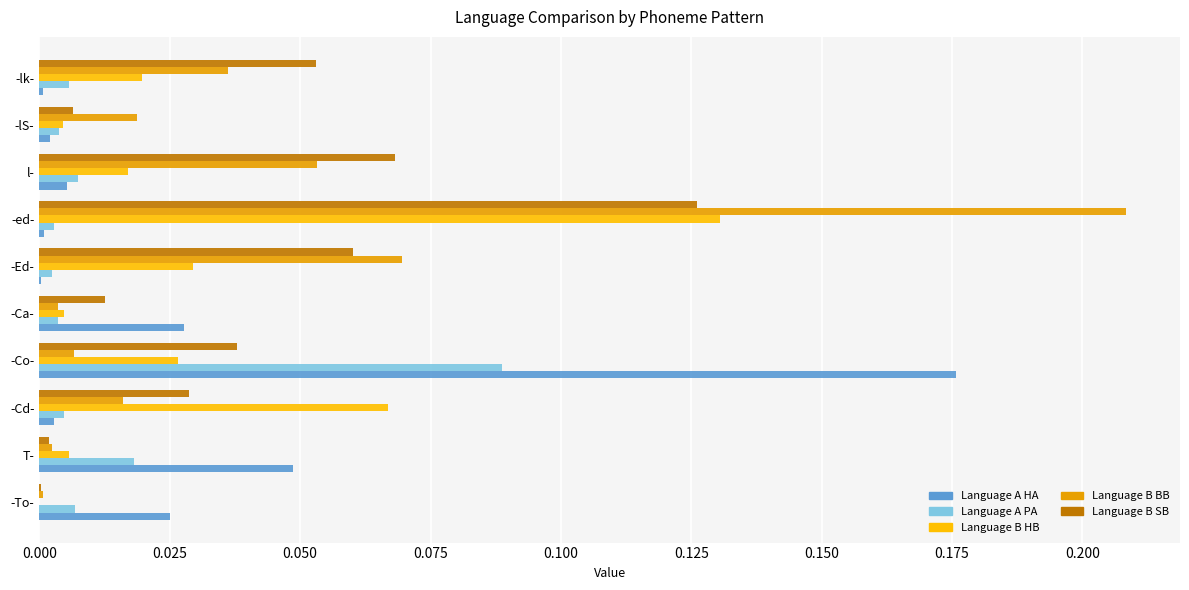

How many data points does each series have?

10